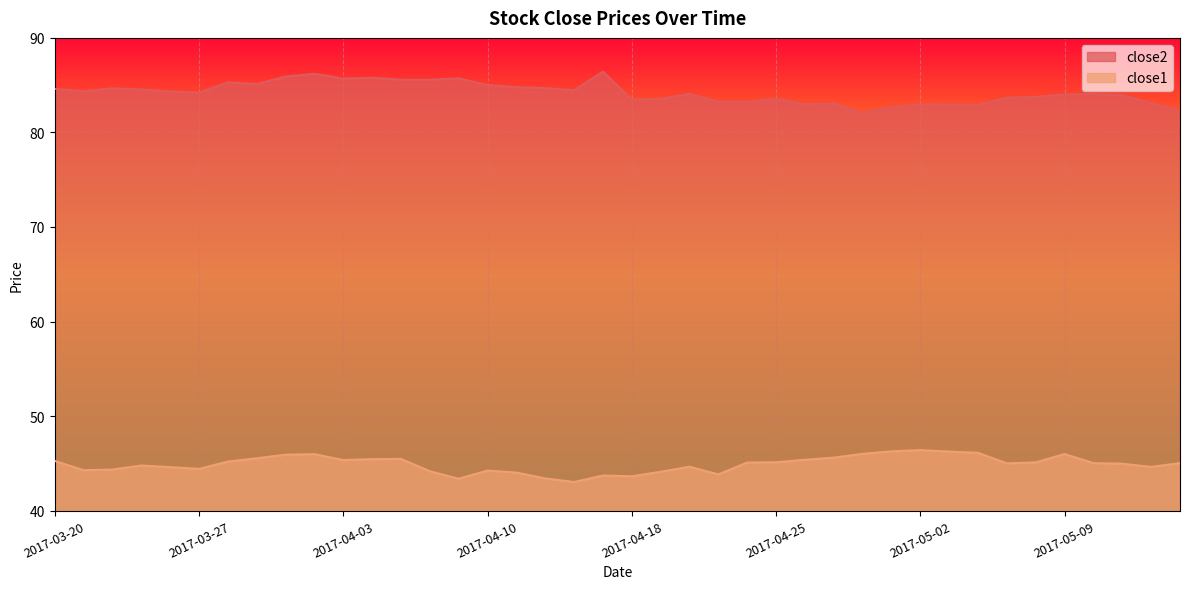

Rank the categories by close2 value from highest to lowest.

2017-04-17, 2017-03-31, 2017-03-30, 2017-04-04, 2017-04-07, 2017-04-03, 2017-04-05, 2017-04-06, 2017-03-28, 2017-03-29, 2017-04-10, 2017-04-11, 2017-04-12, 2017-03-22, 2017-03-20, 2017-03-23, 2017-04-13, 2017-03-21, 2017-03-24, 2017-03-27, 2017-04-20, 2017-05-10, 2017-05-09, 2017-05-11, 2017-05-08, 2017-05-05, 2017-04-25, 2017-04-19, 2017-04-18, 2017-04-21, 2017-04-24, 2017-05-12, 2017-04-27, 2017-04-26, 2017-05-02, 2017-05-03, 2017-05-04, 2017-05-01, 2017-05-15, 2017-04-28